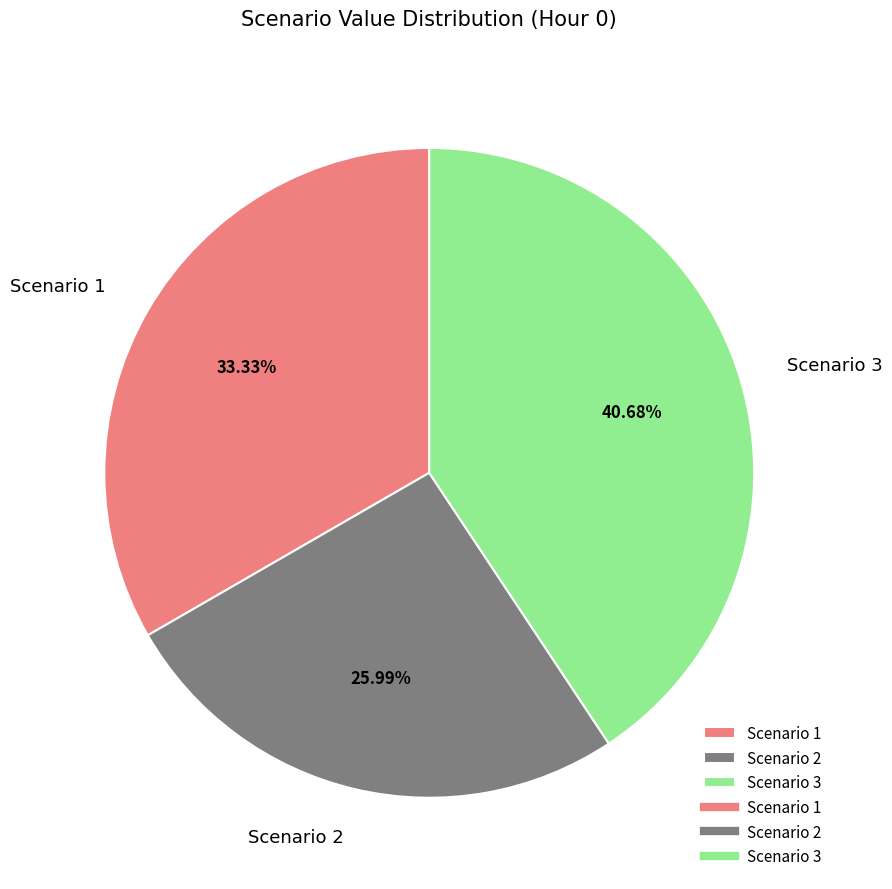

What is the largest slice in the pie chart?

Scenario 3